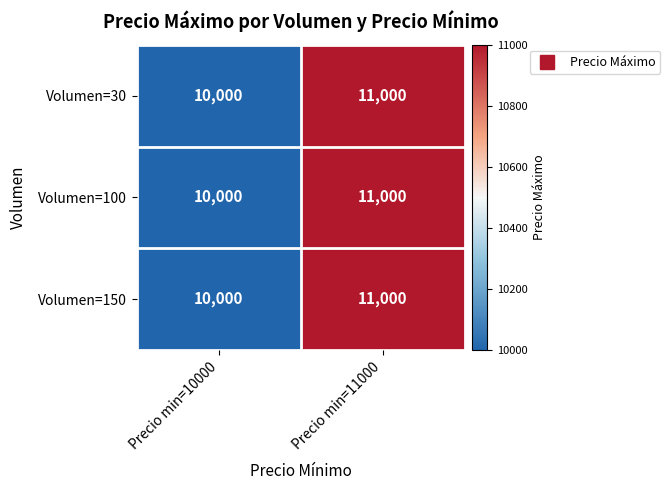

What is the minimum value for Volumen=150?

10000